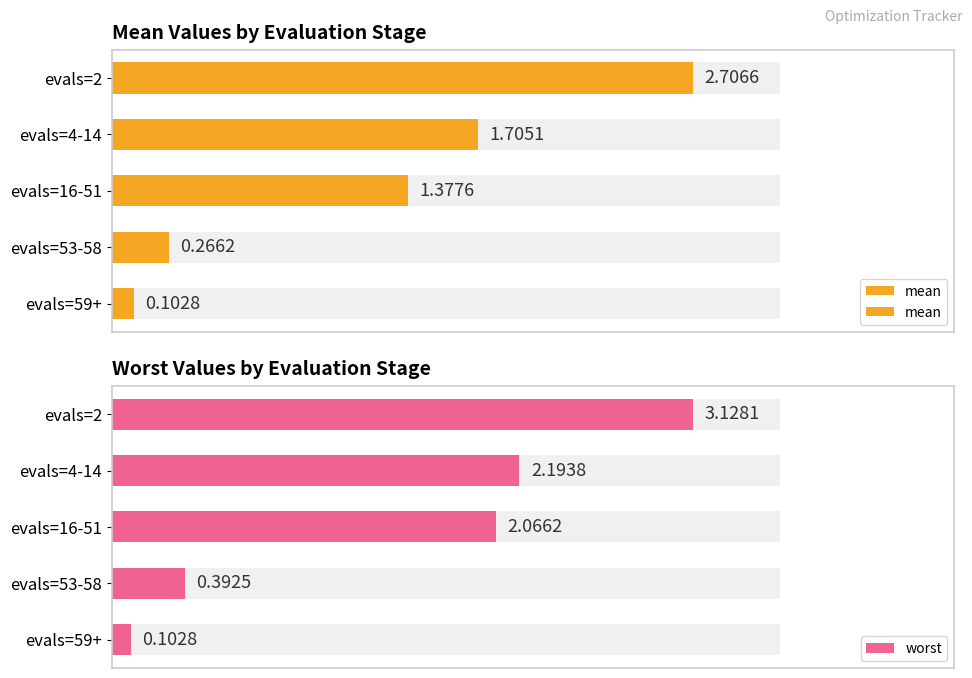

What is the difference between the maximum and minimum values in the worst series?

3.0